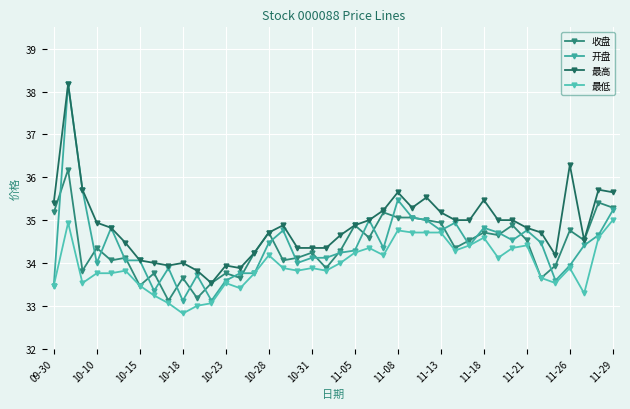

What is the sum of all 最低 values?

1358.0